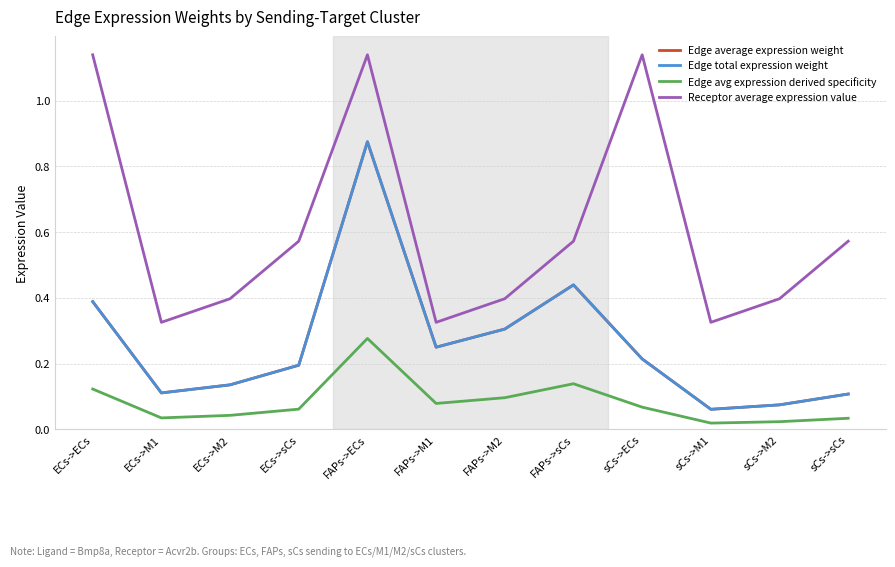

Does the chart display data point markers on the line(s)?

No